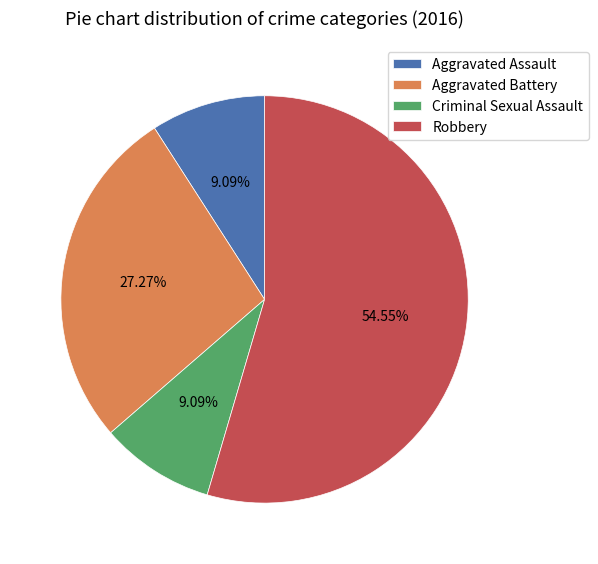

To the nearest percent, what percentage of the pie is Aggravated Battery?

27%